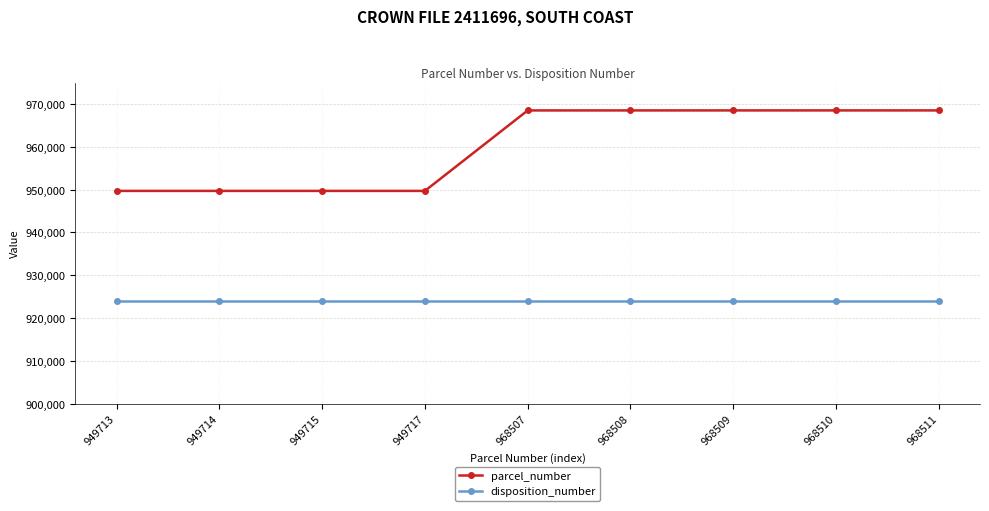

What is the value of the disposition_number point at the 7th from the left?

923950